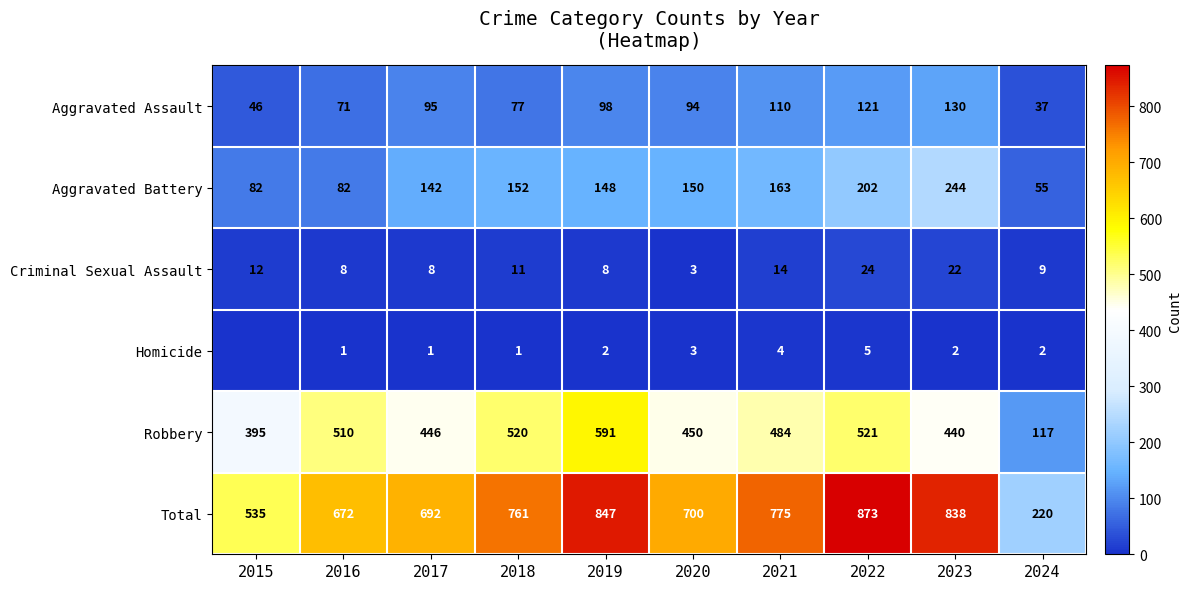

What is the sum of the Criminal Sexual Assault values at 2017 and 2024?

17